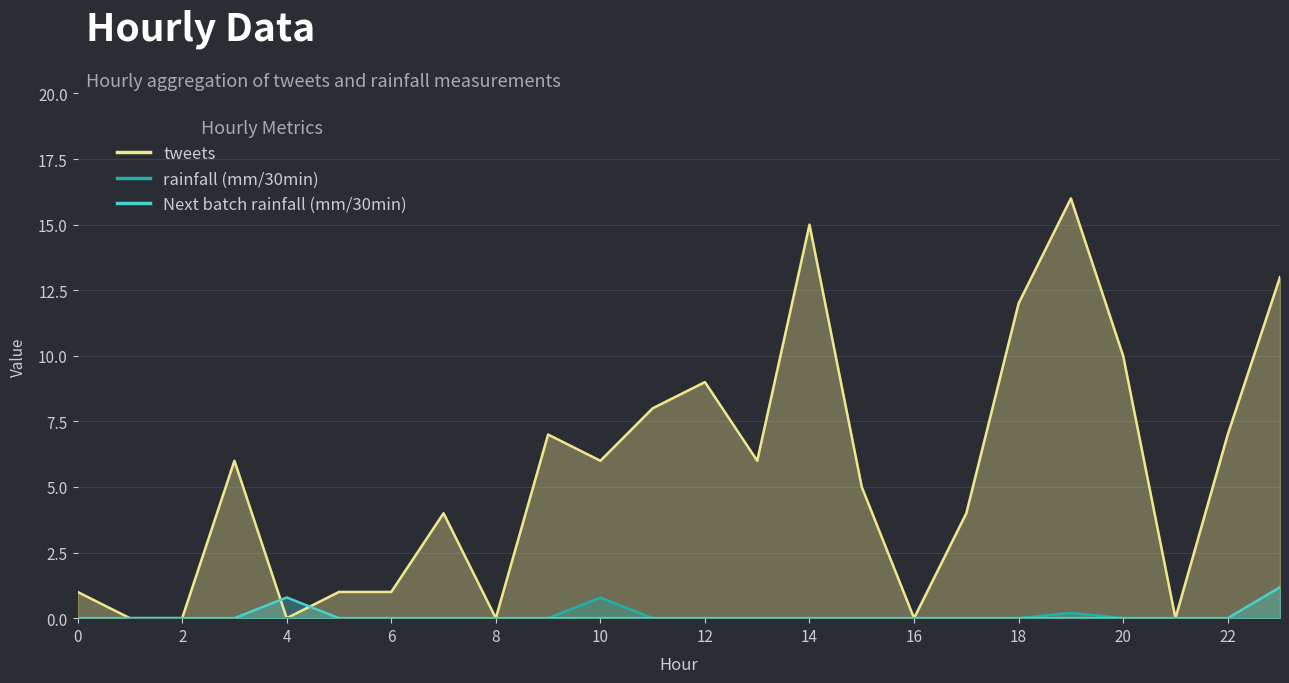

Which label corresponds to the smallest value in the chart?

1